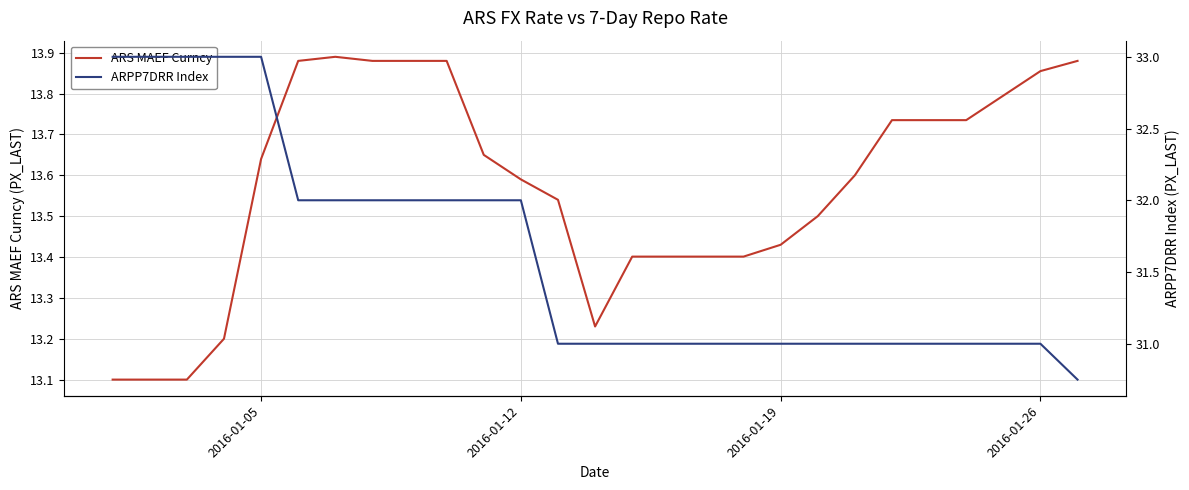

List the series in order of their overall mean, lowest first.

ARS MAEF Curncy, ARPP7DRR Index